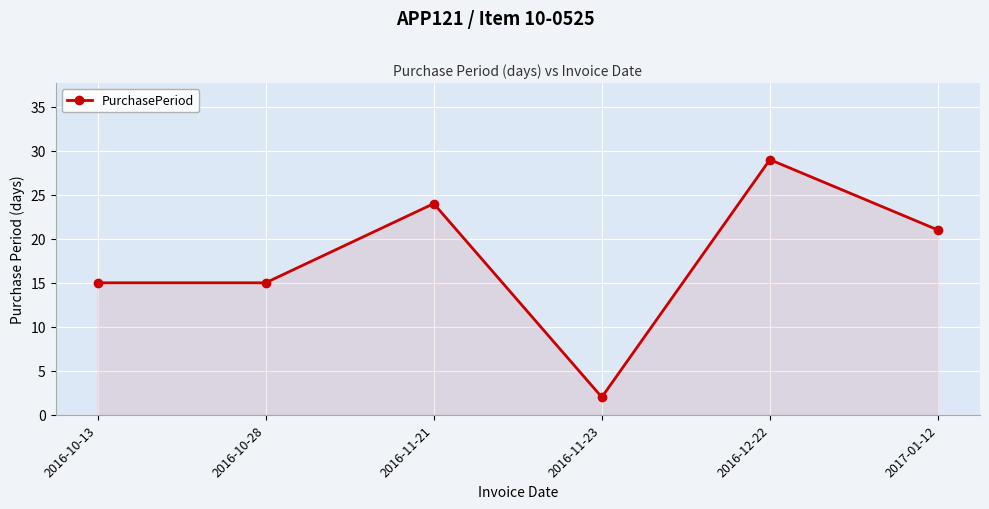

Which category has the lowest value across all series?

2016-11-23